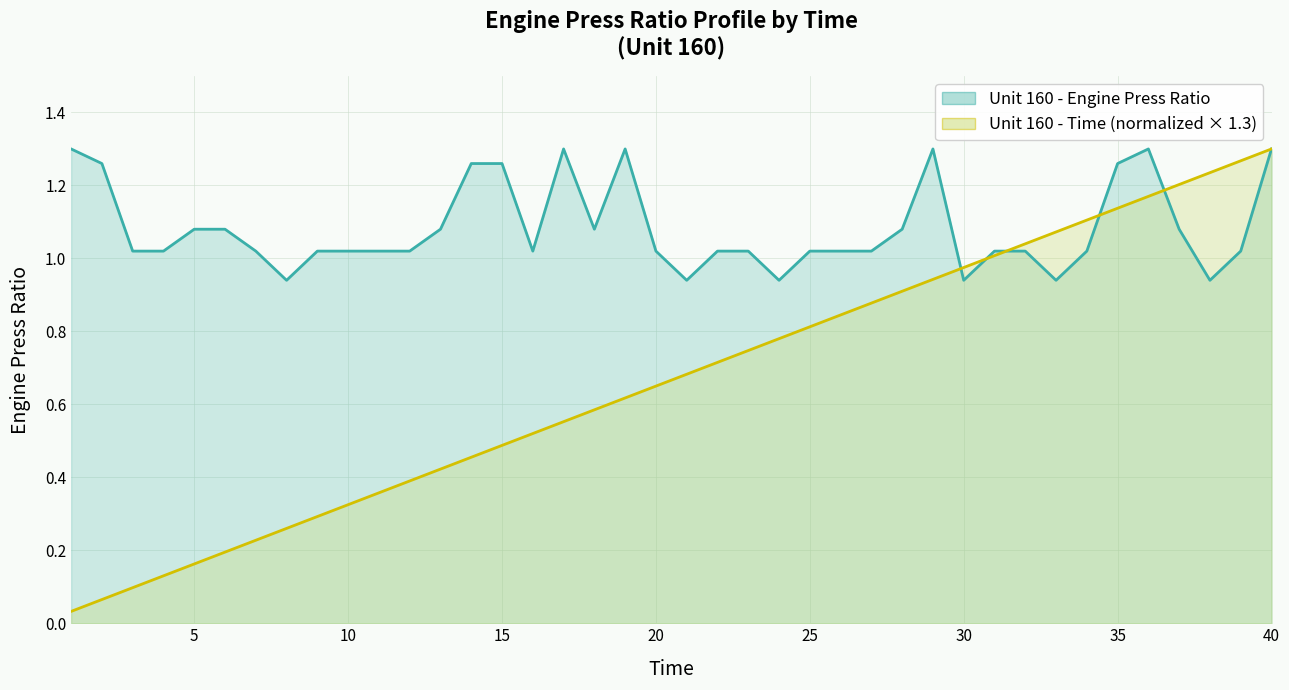

True or false: Unit 160 - Engine Press Ratio has more than 1 points higher than both neighbors.

True